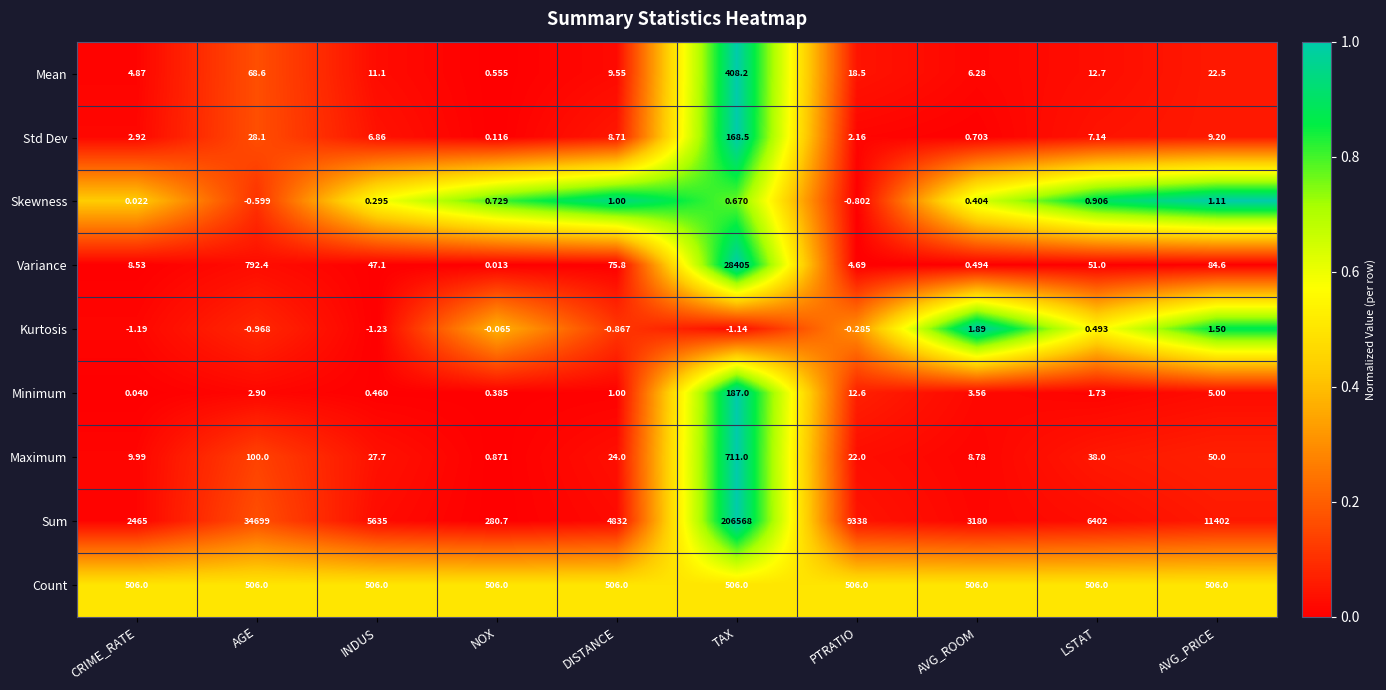

Count the number of categories in the chart.

10